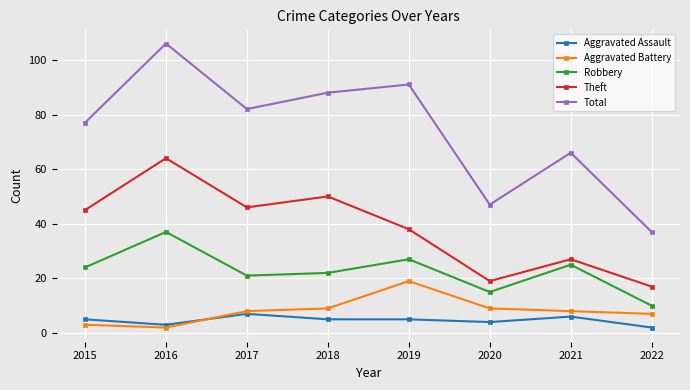

Between 2016 and 2018, which series saw the biggest shift?

Total